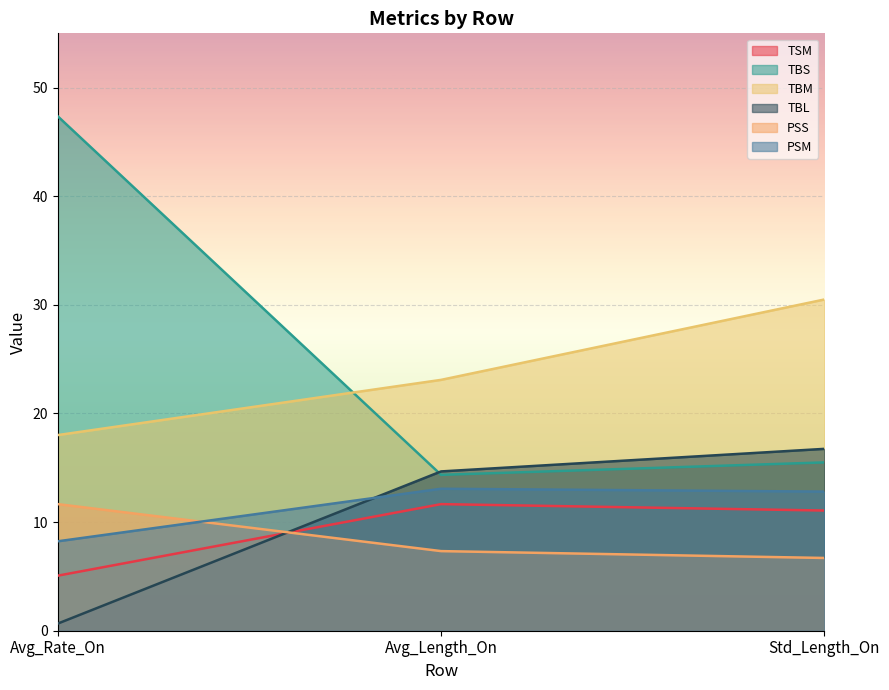

Where does the TSM series first go above 11?

Avg_Length_On